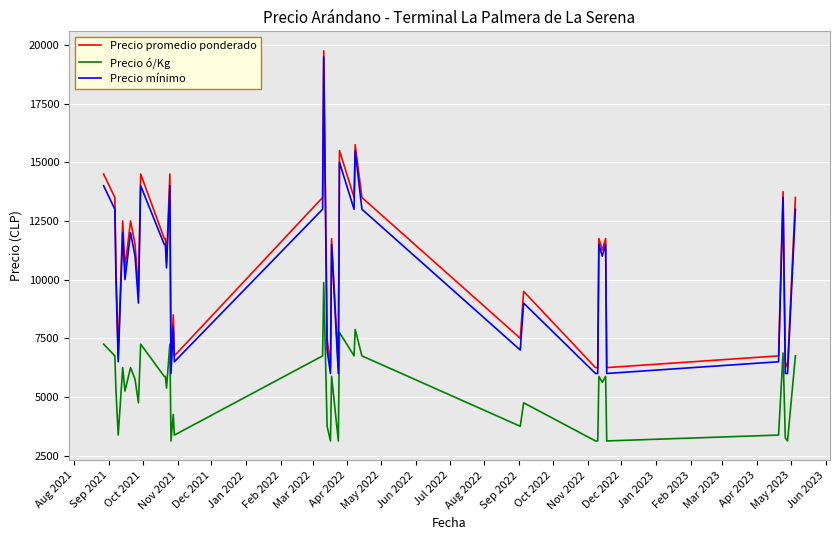

What is the greatest value displayed?

19750